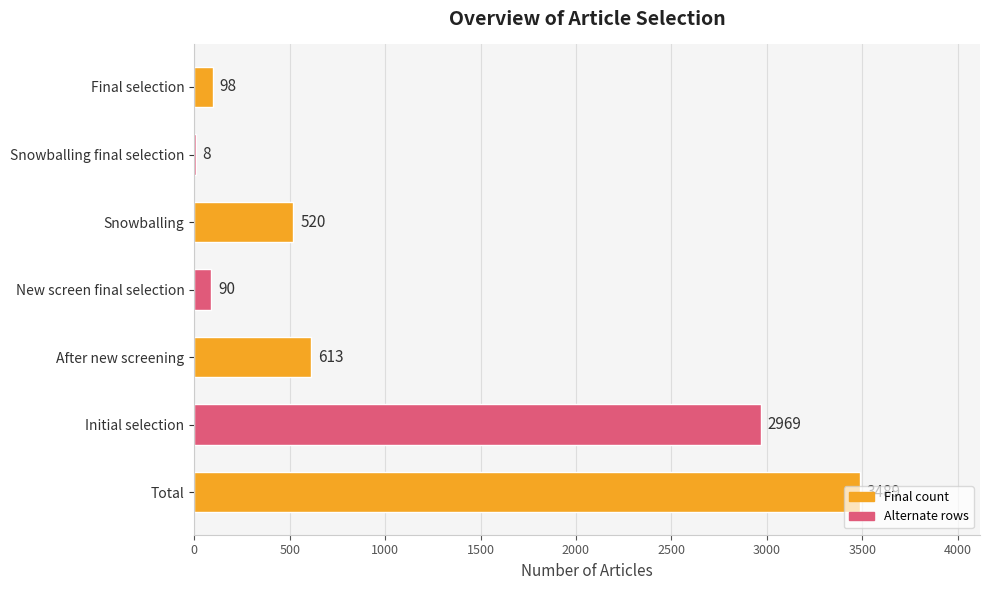

Count the number of data series in this chart.

1